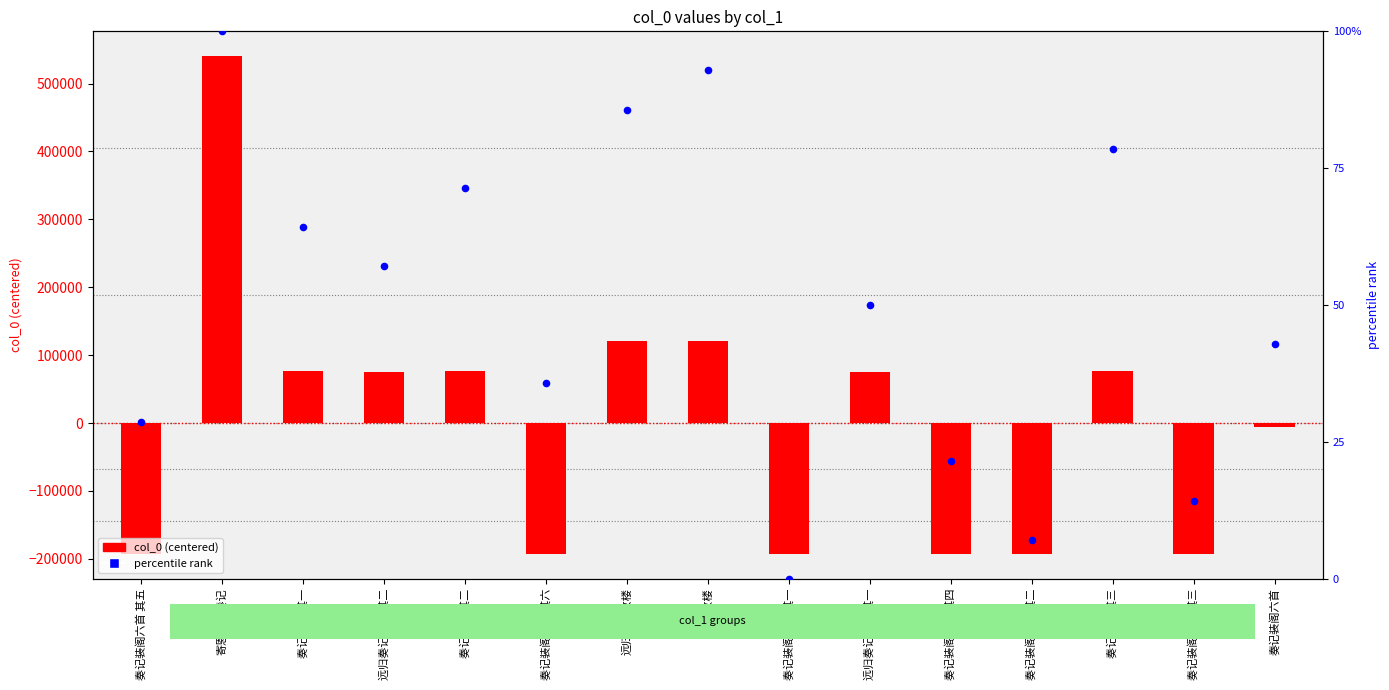

At which category is the sum across all series the highest?

寄恩平吴奏记